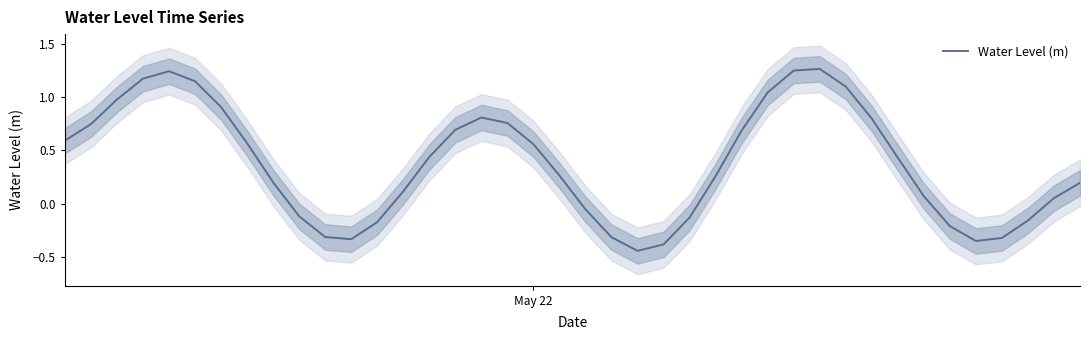

How many data points are above 0?

27